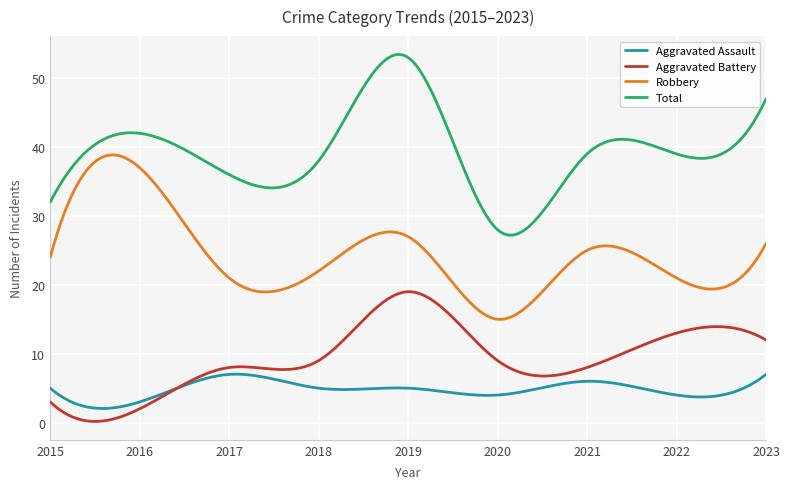

True or false: Total and Aggravated Battery intersect in this chart.

False